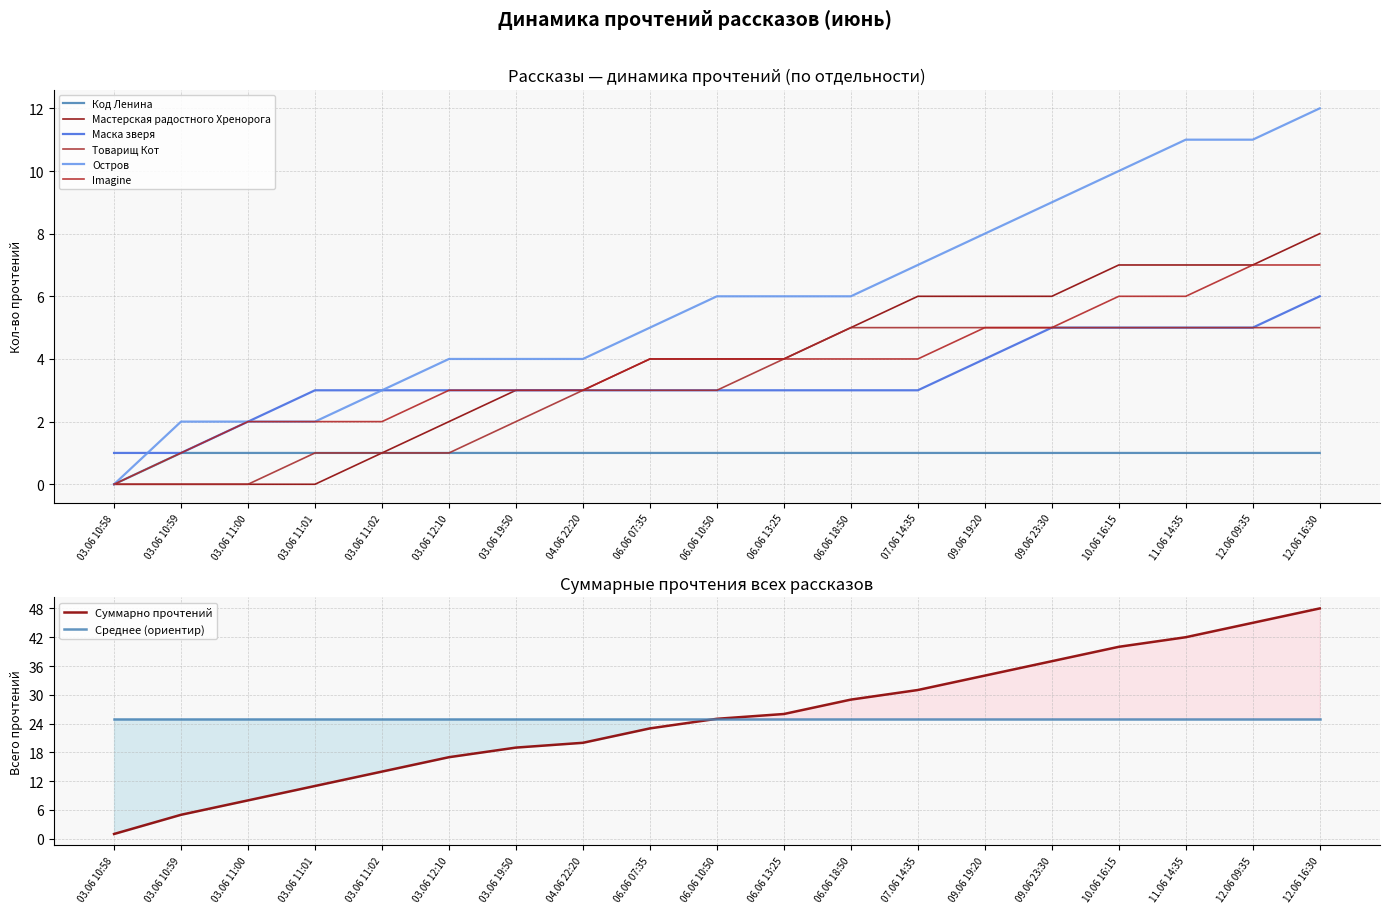

What is the value of the Мастерская радостного Хренорога point at the 6th from the left?

2